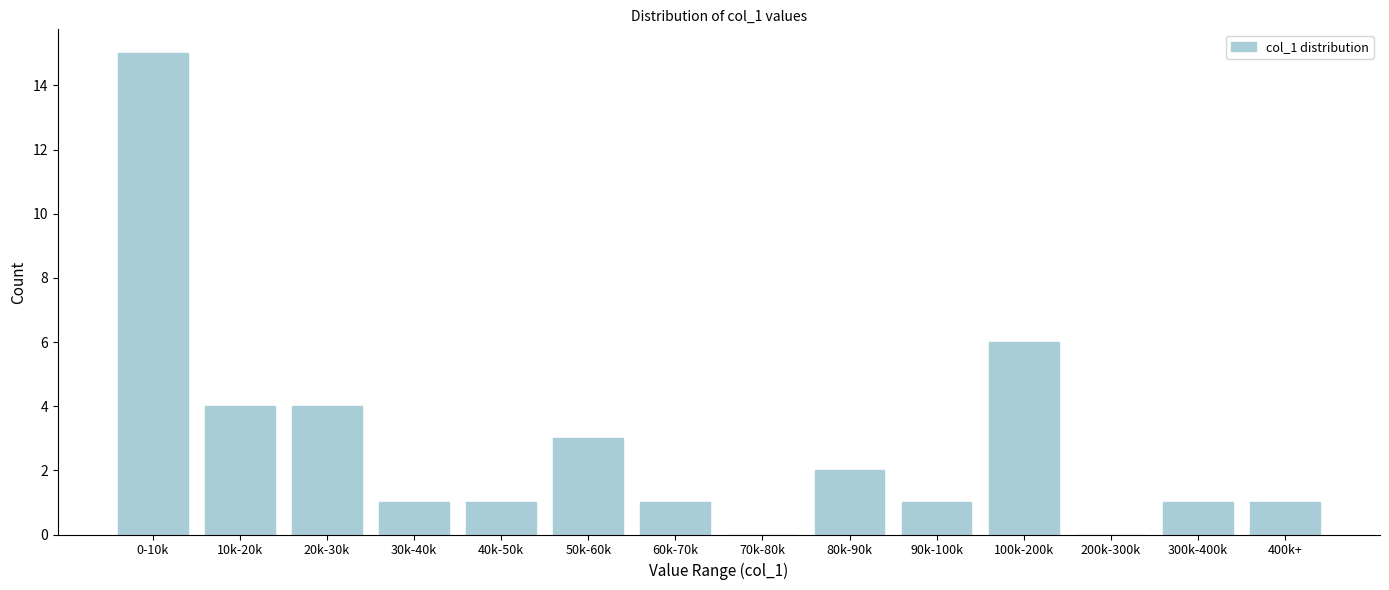

Reading right to left, transcribe all the data shown in this chart.

400k+=1	300k-400k=1	200k-300k=0	100k-200k=6	90k-100k=1	80k-90k=2	70k-80k=0	60k-70k=1	50k-60k=3	40k-50k=1	30k-40k=1	20k-30k=4	10k-20k=4	0-10k=15